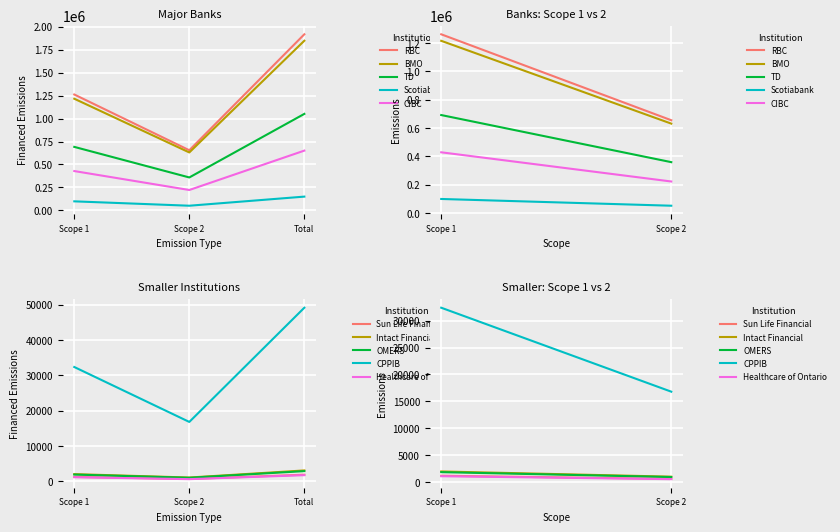

What is the difference between the TD values at Scope 2 and Scope 1?

15568.9